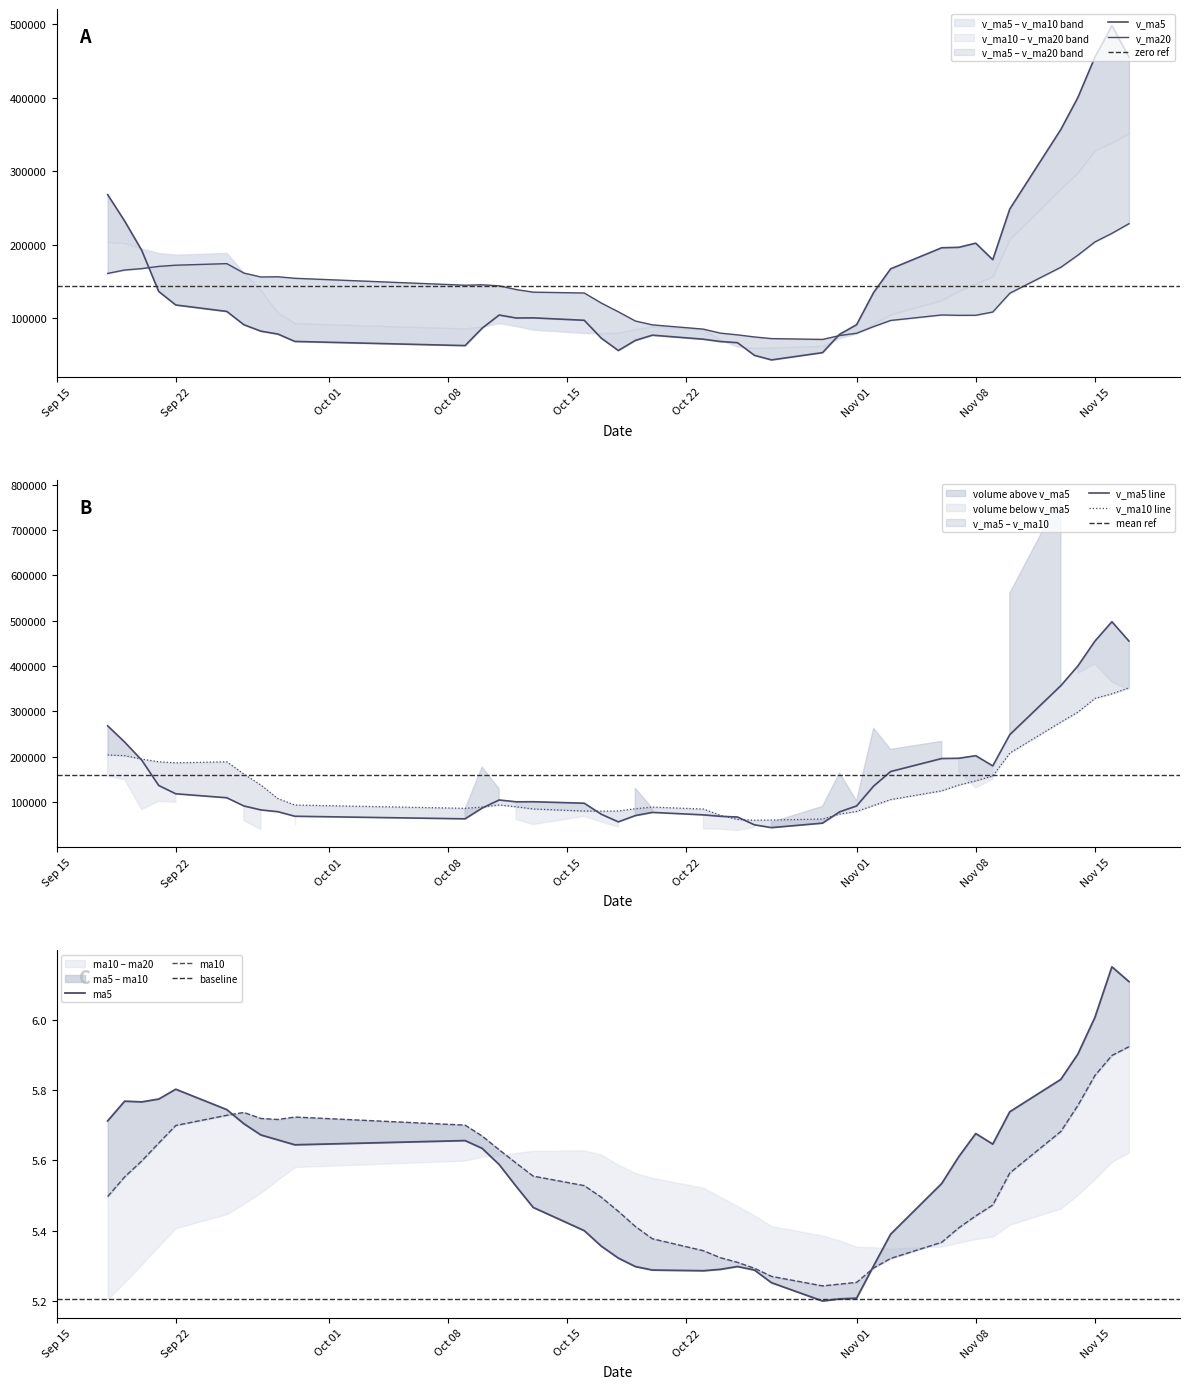

At which label is v_ma5 closest to 270656?

Sep 15